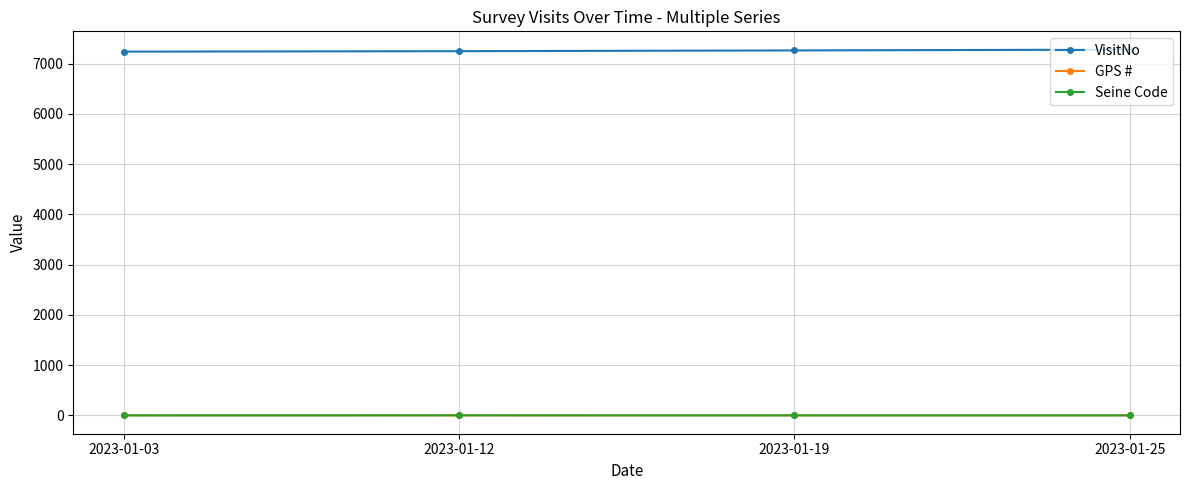

How many categories are shown in the chart?

4